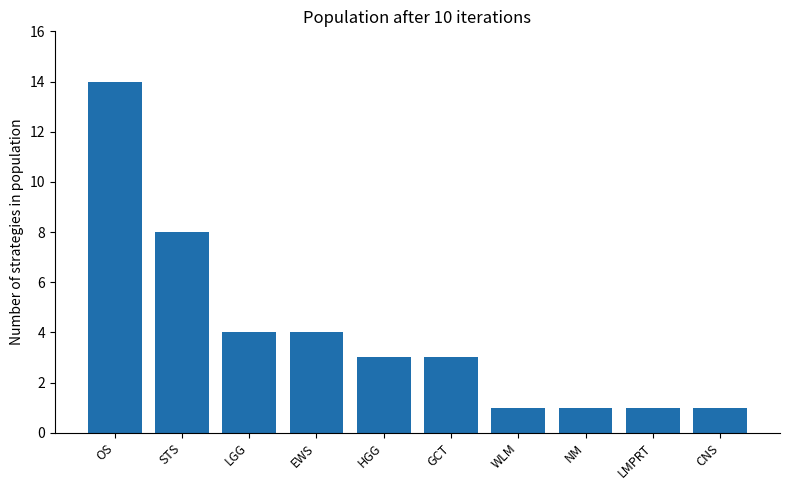

What is the sum of the values at CNS and LMPRT?

2